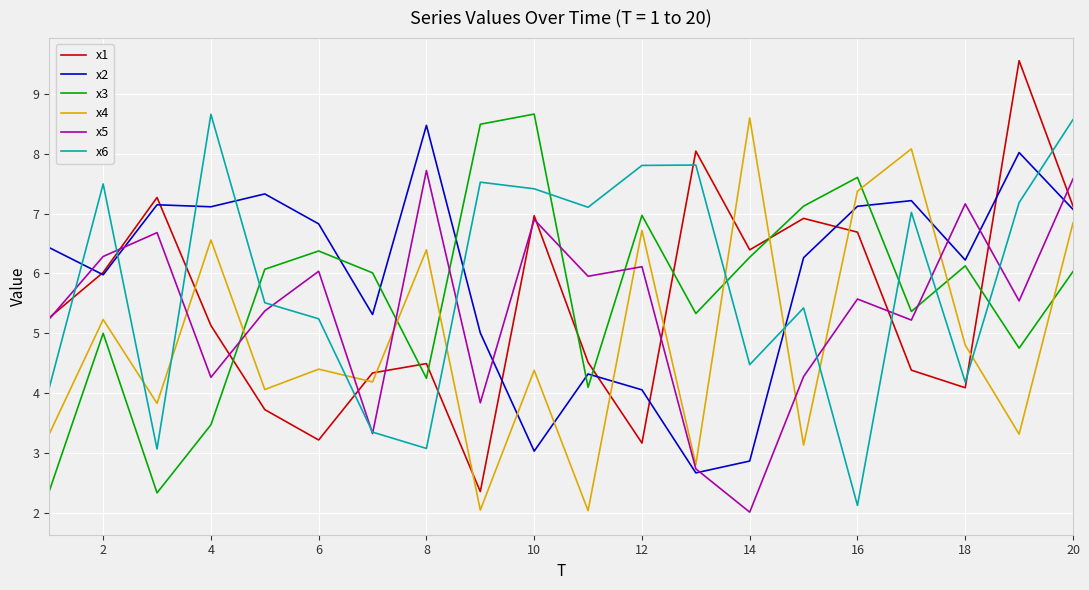

True or false: x4 and x6 intersect in this chart.

True